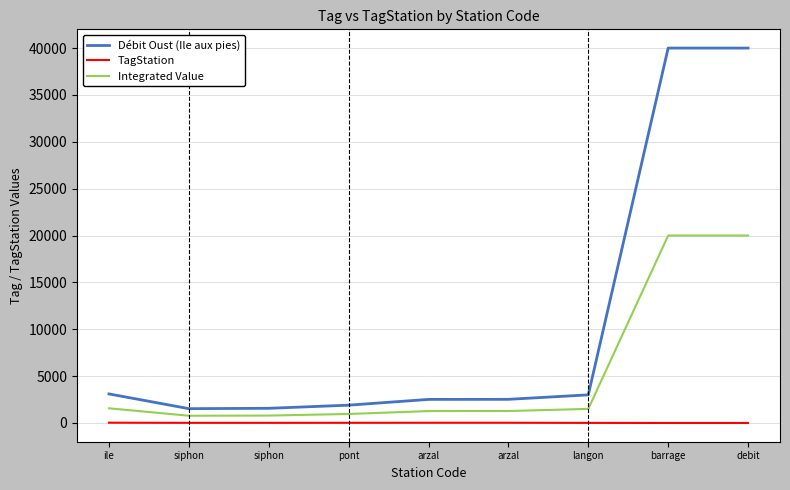

Does the chart have visible grid lines?

Yes